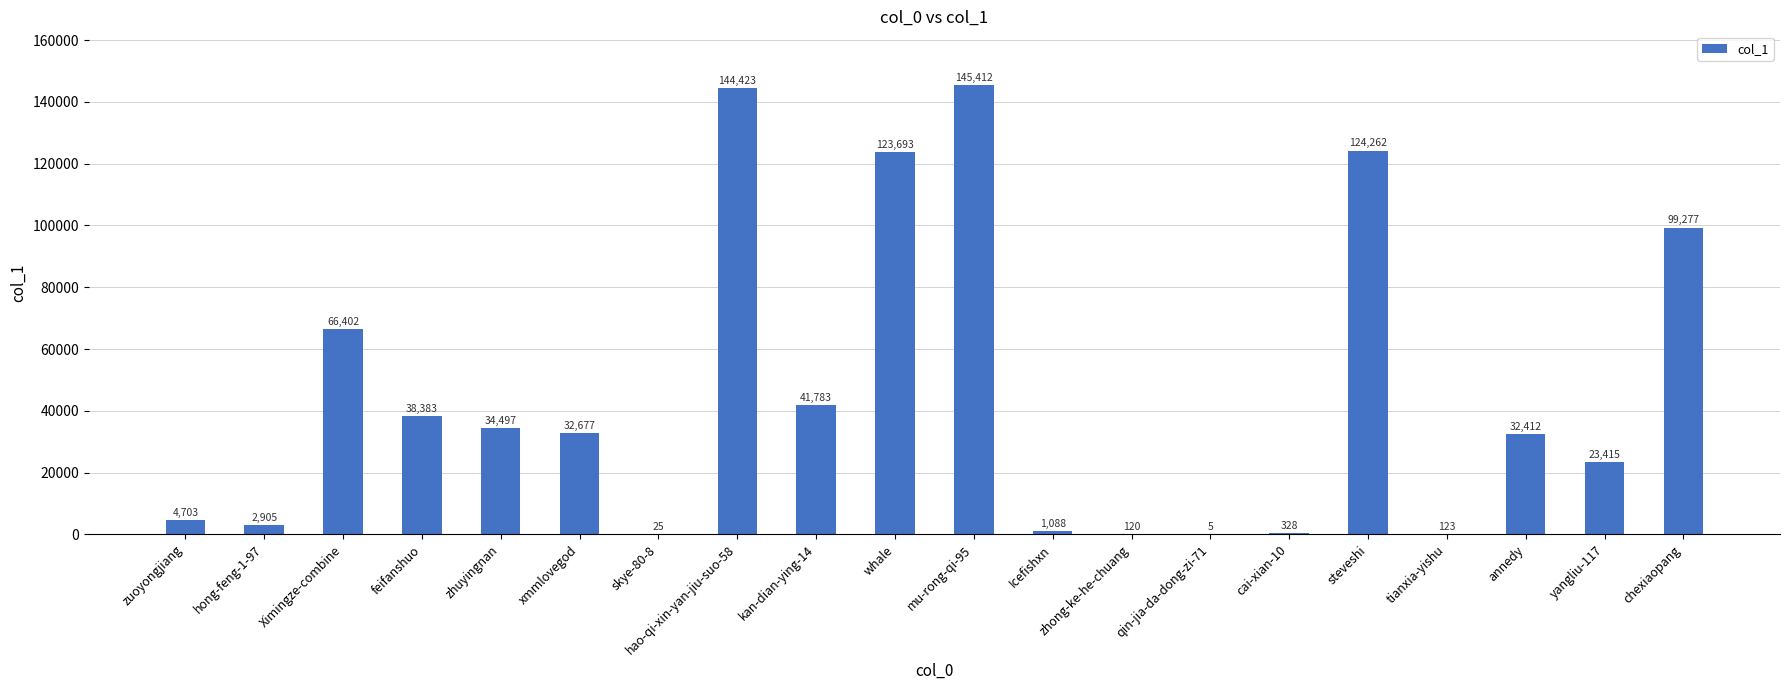

Are the bars grouped side by side (vs. stacked)?

No